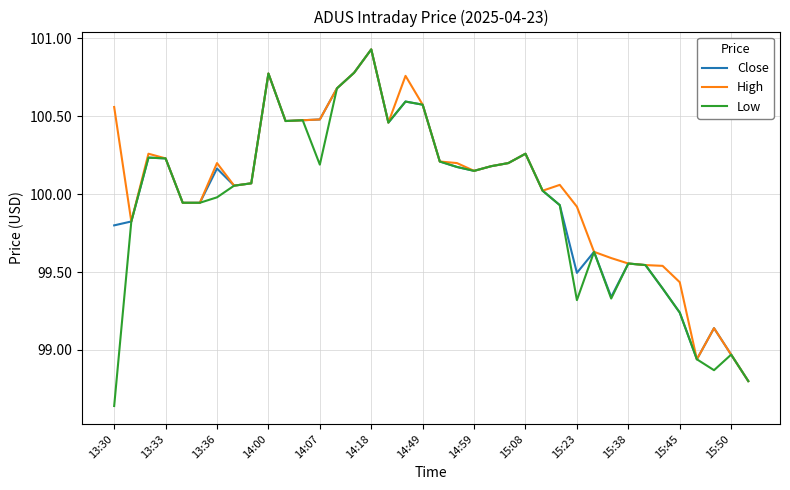

Which series has the widest spread of values?

Low